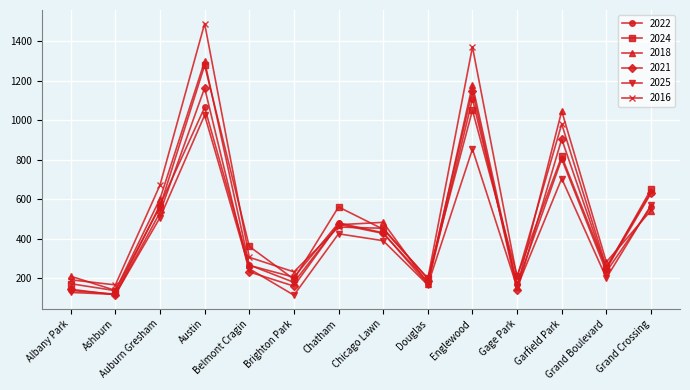

Which series has the largest total across all categories?

2016